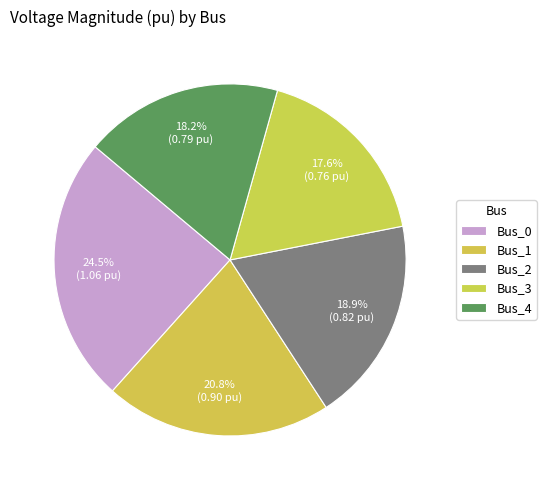

What percentage is NOT represented by Bus_3?

82.4%